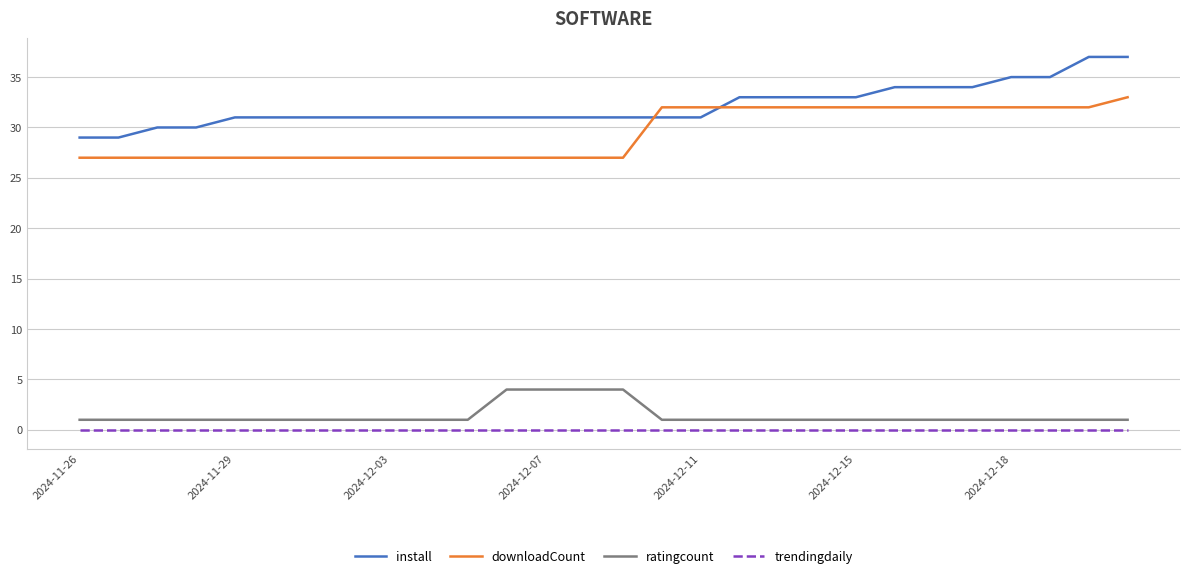

True or false: ratingcount and trendingdaily intersect in this chart.

False